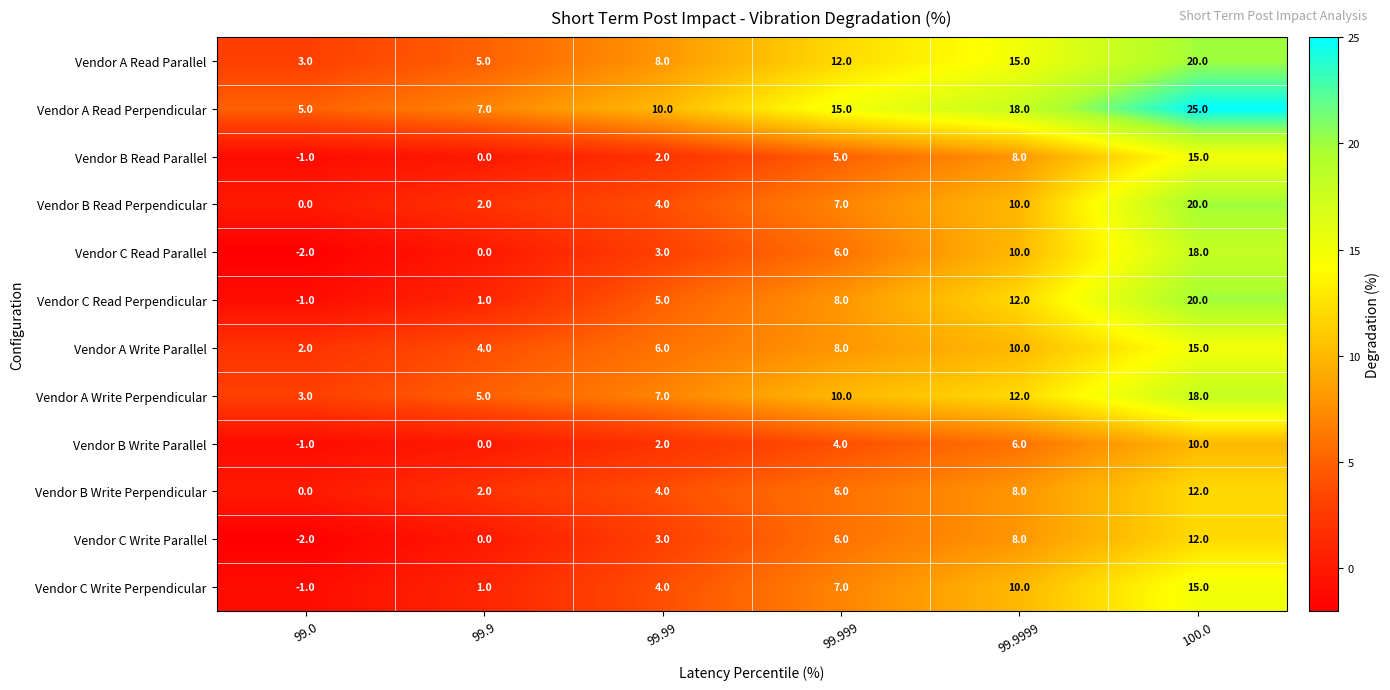

What is the average value of the Vendor B Read Parallel series?

5